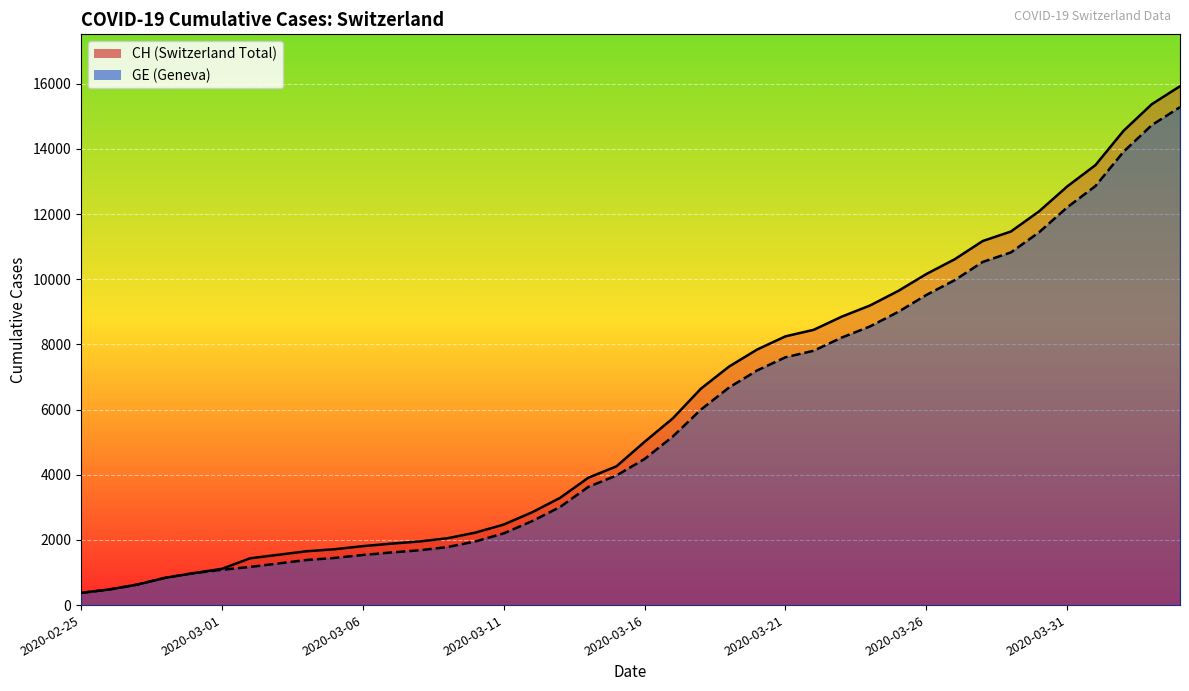

True or false: CH and GE intersect in this chart.

False